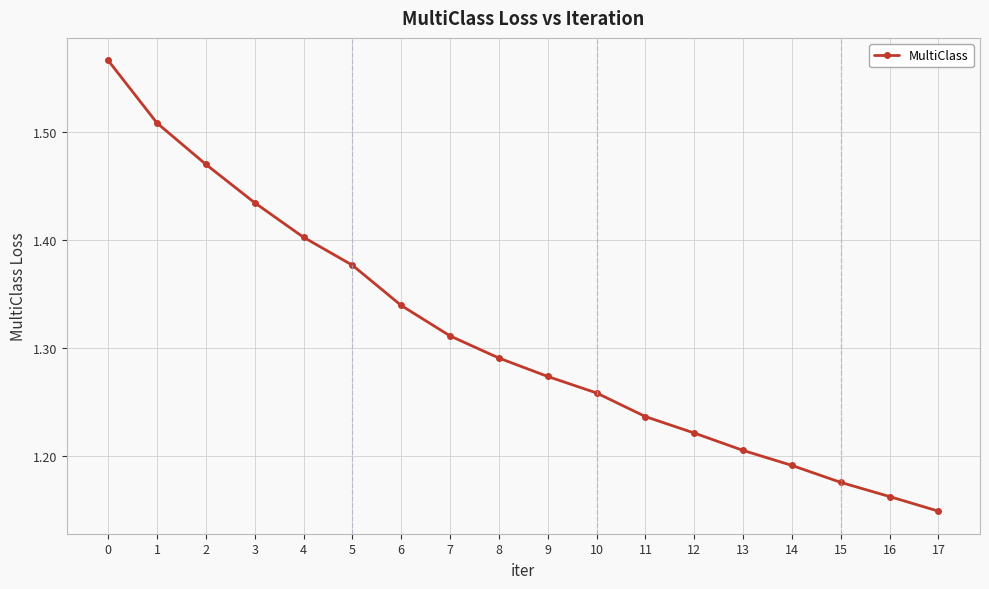

List the labels in order of value, largest first.

0, 1, 2, 3, 4, 5, 6, 7, 8, 9, 10, 11, 12, 13, 14, 15, 16, 17